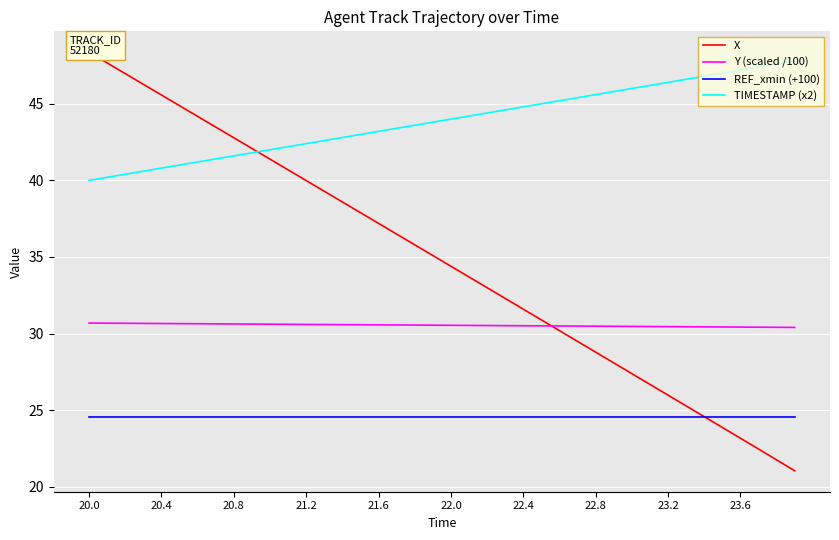

True or false: TIMESTAMP (x2) and REF_xmin (+100) cross at least once.

False